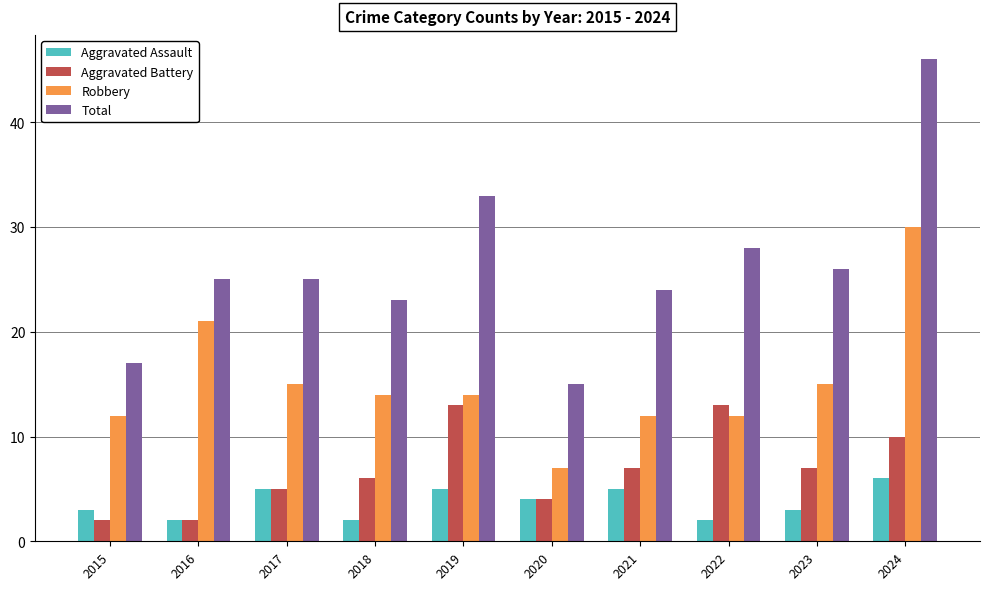

The Total series shows 25 at 2016. True or false?

True